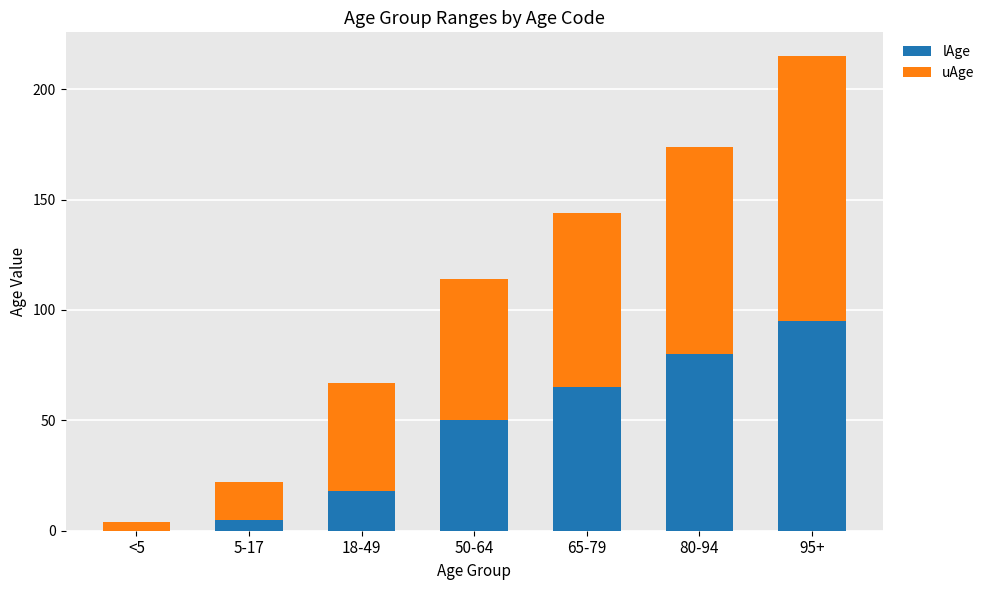

At which category is the sum across all series the highest?

95+